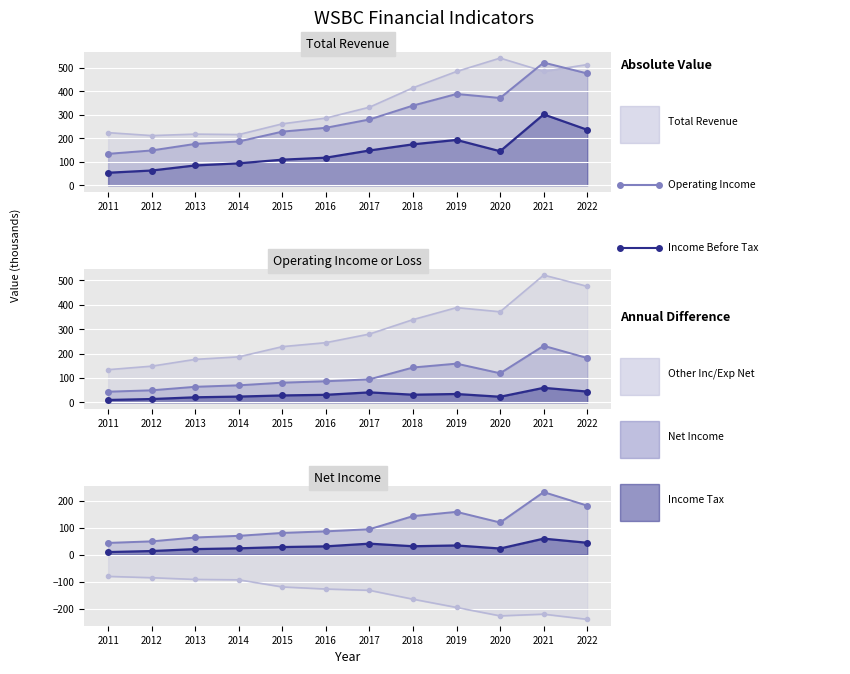

What is the greatest value displayed?

541.3